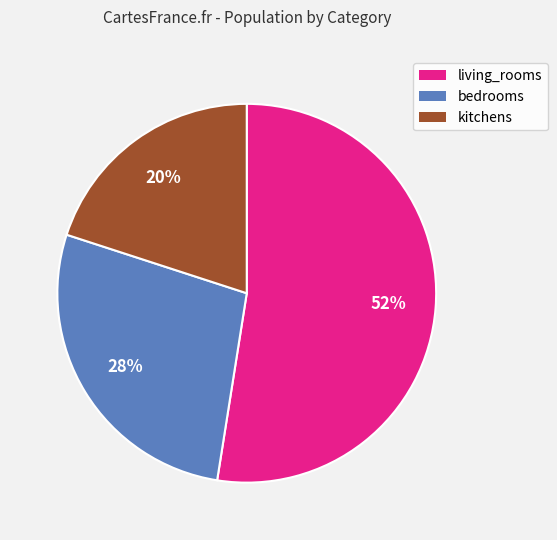

How many slices are in this pie chart?

3